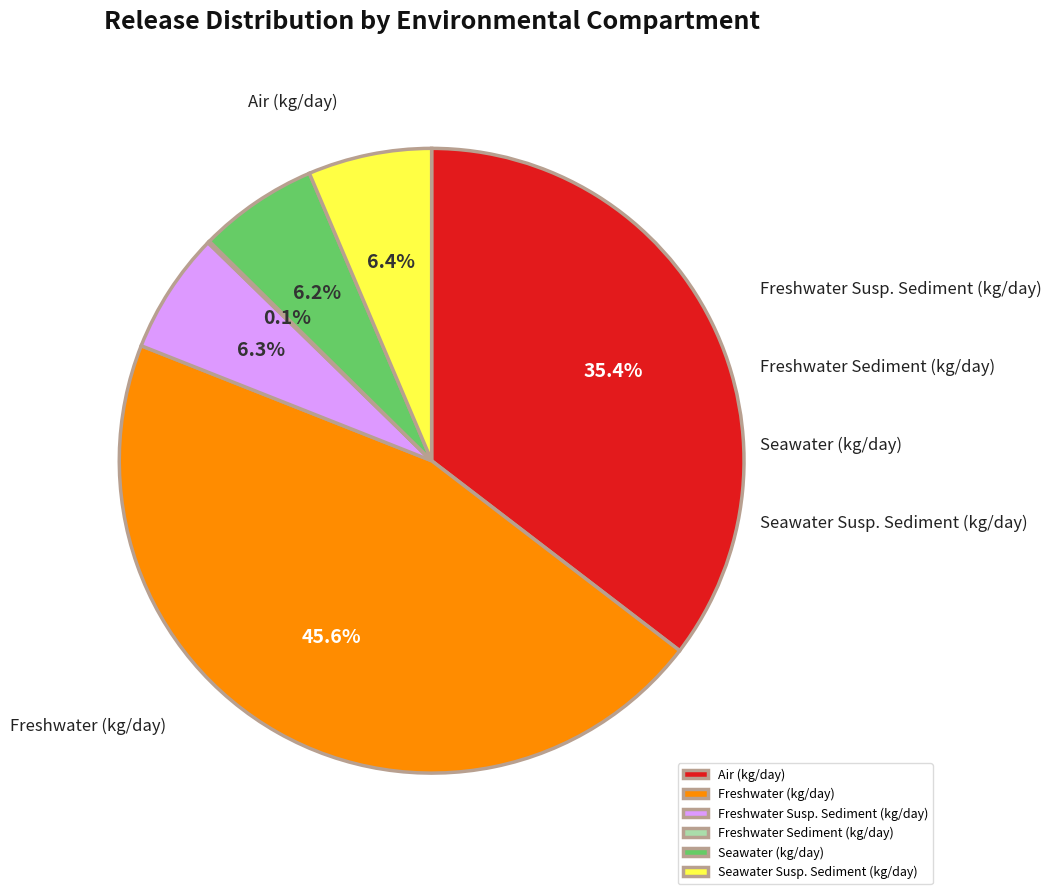

What is the change in value from Air (kg/day) to Freshwater (kg/day)?

+10.2